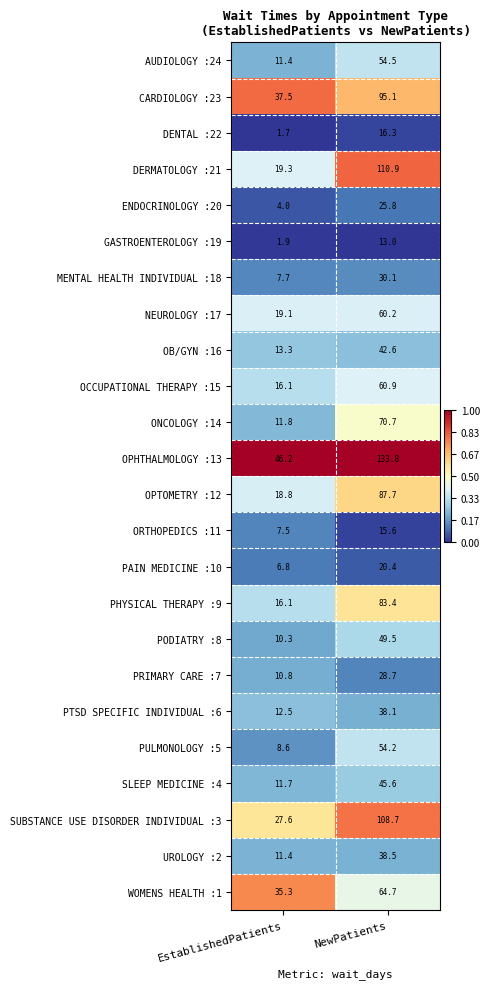

Which series changed the most between EstablishedPatients and NewPatients?

DERMATOLOGY :21